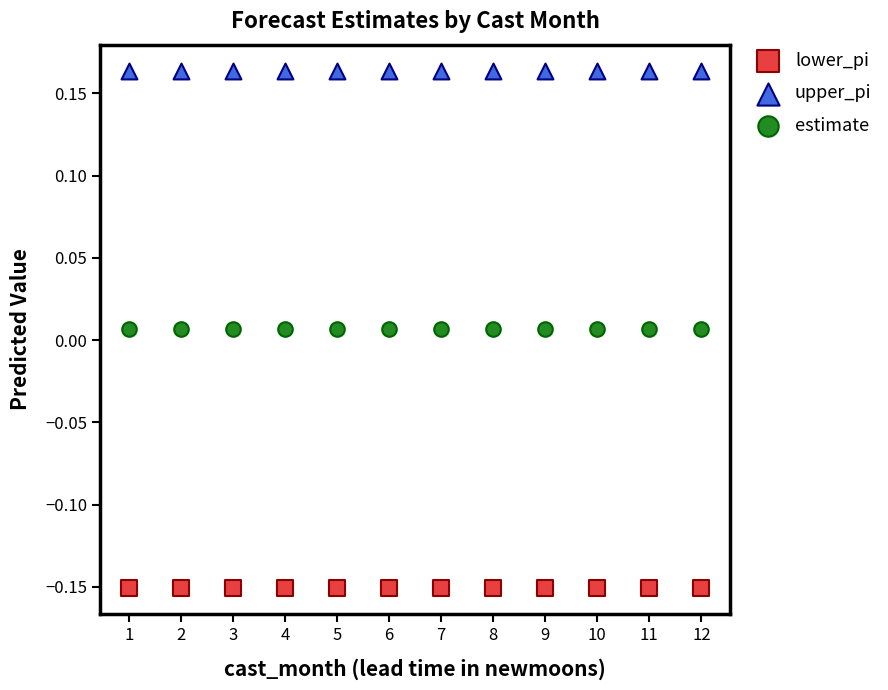

Which series reaches the minimum Y coordinate?

lower_pi